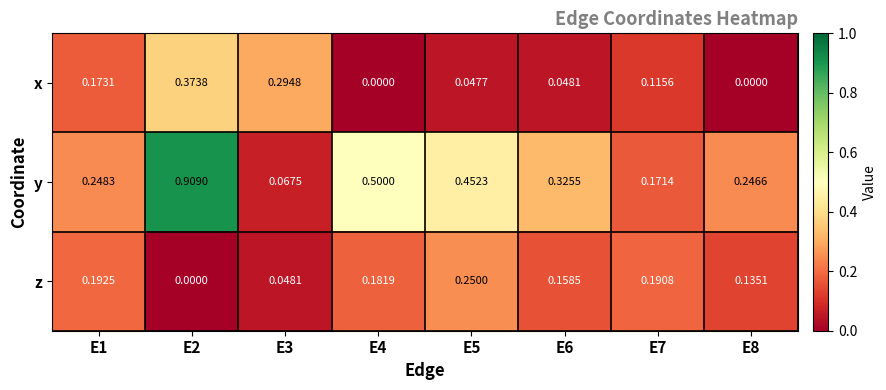

Is the value of z at E2 greater than the value of x at E1?

No